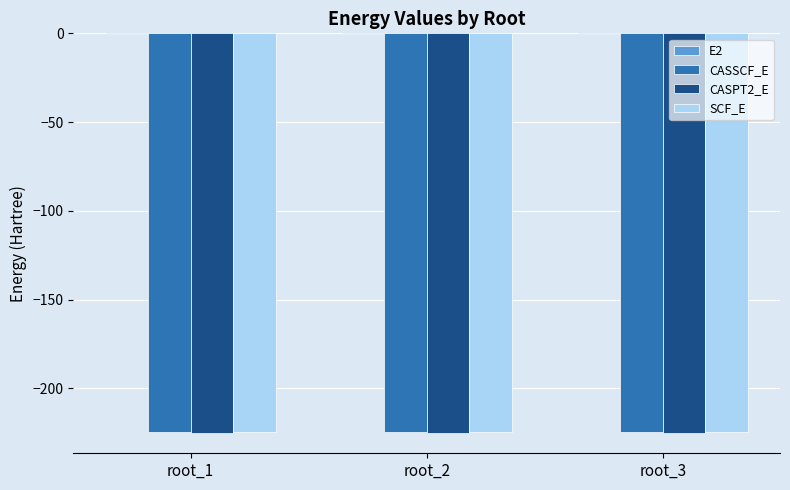

What is the spread (max minus min) of values at root_1?

224.7